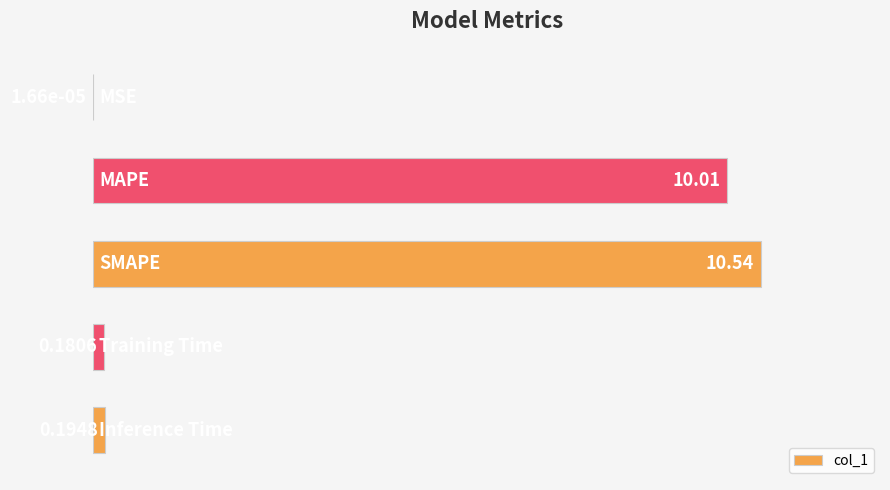

Are the bars horizontal?

Yes